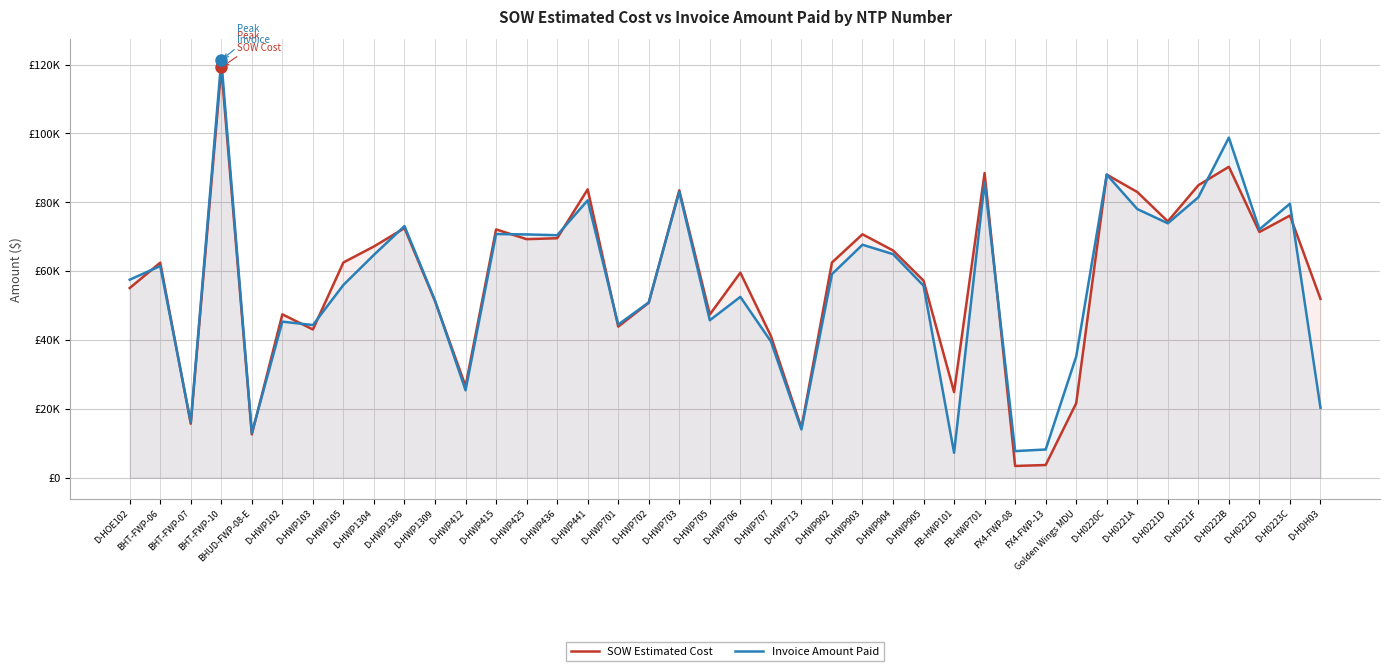

Between which two adjacent categories do SOW Estimated Cost and Invoice Amount Paid first intersect?

D-HOE102 and BHT-FWP-06